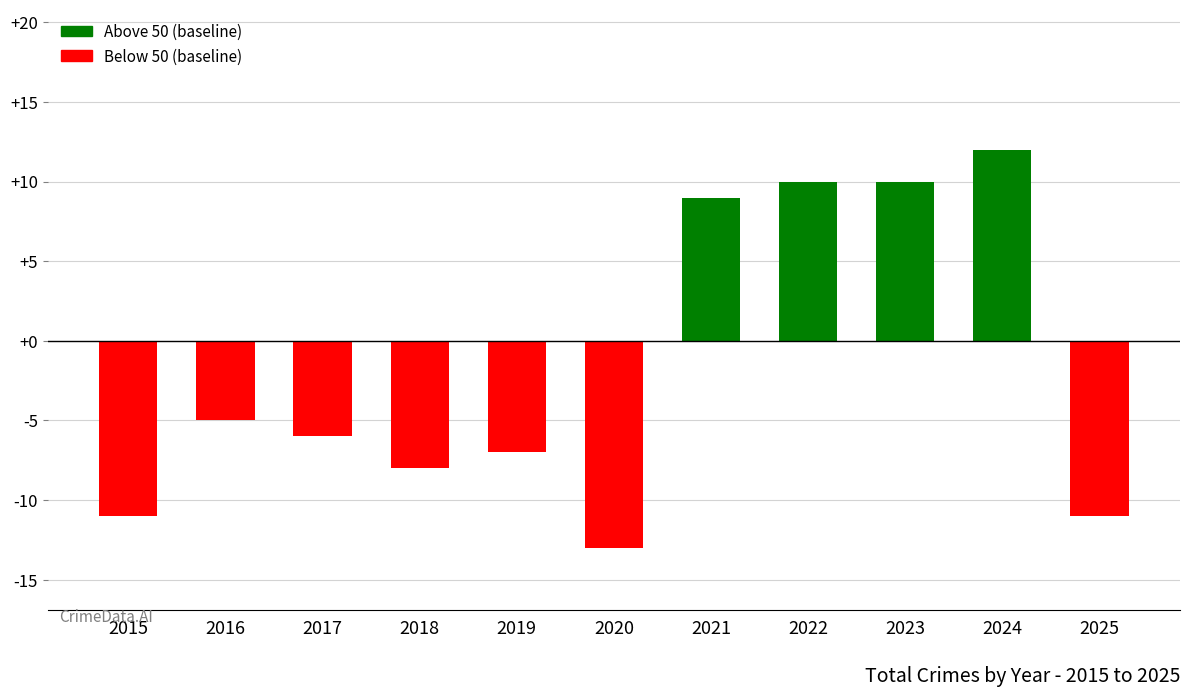

Is it true that the value at 2022 is 6?

False